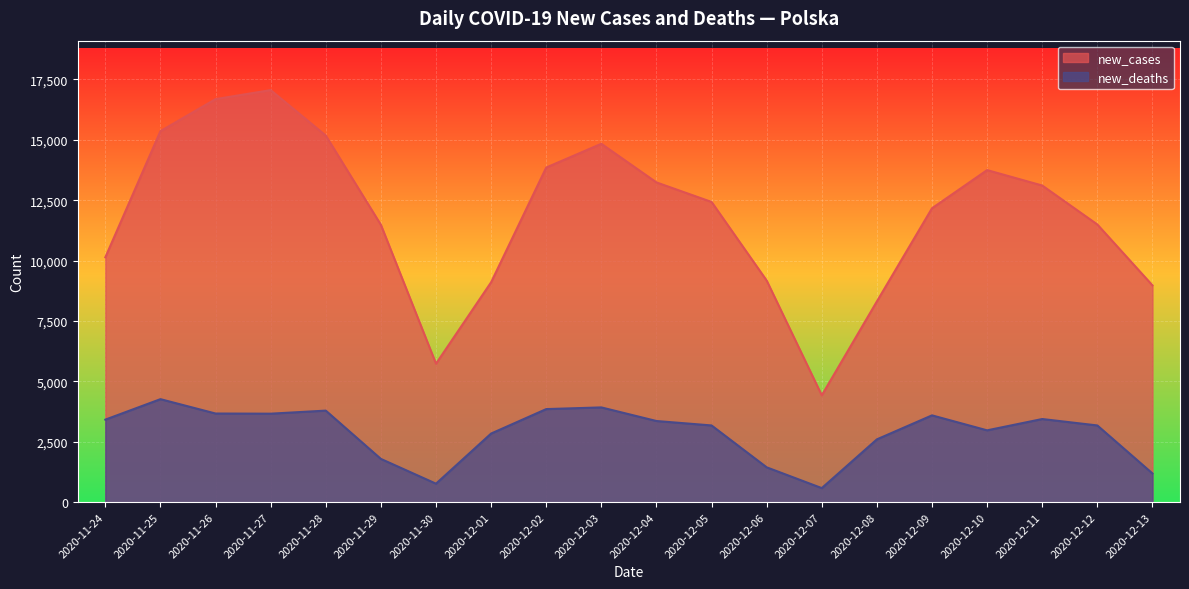

What is the label of the 4th point from the left?

2020-11-27